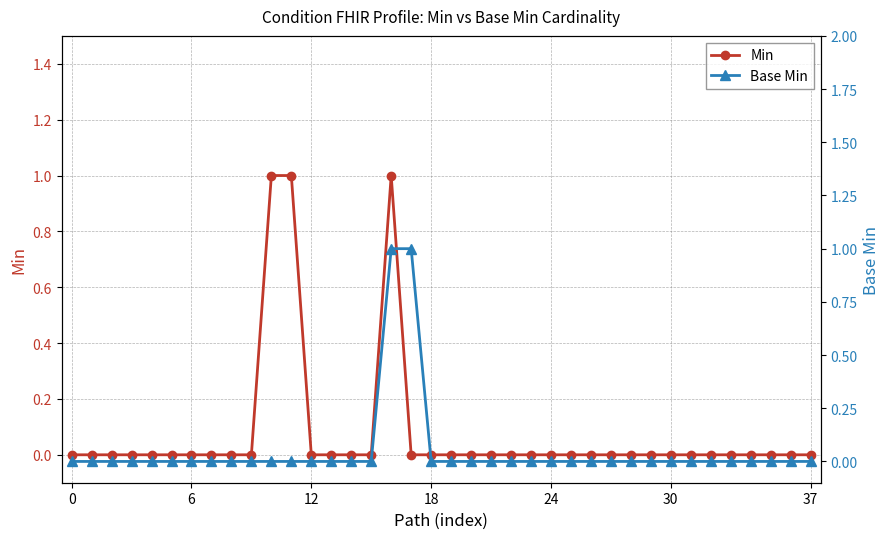

How many Min values are between 0 and 1?

38